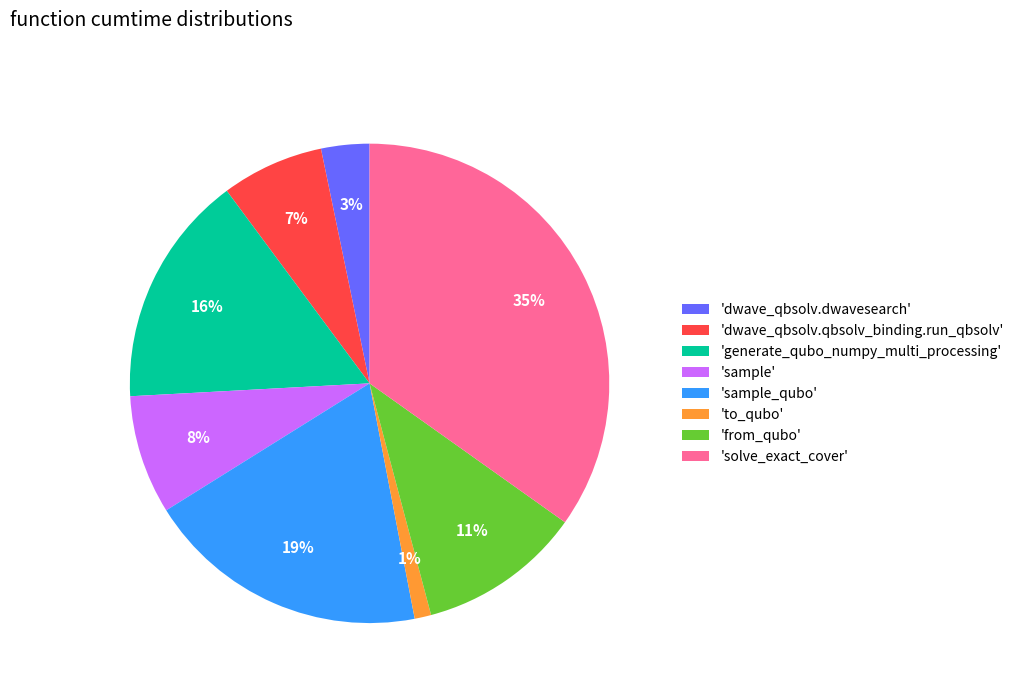

To the nearest percent, what portion does 'dwave_qbsolv.dwavesearch' represent?

3%